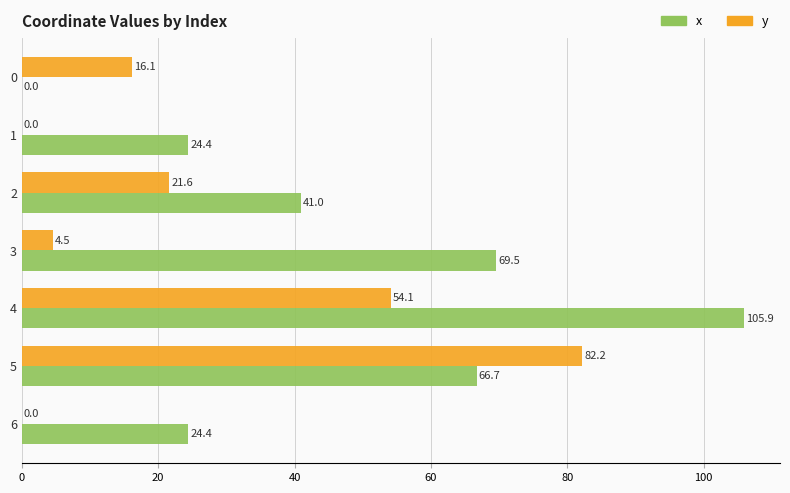

What is the approximate value of y at 2?

21.6